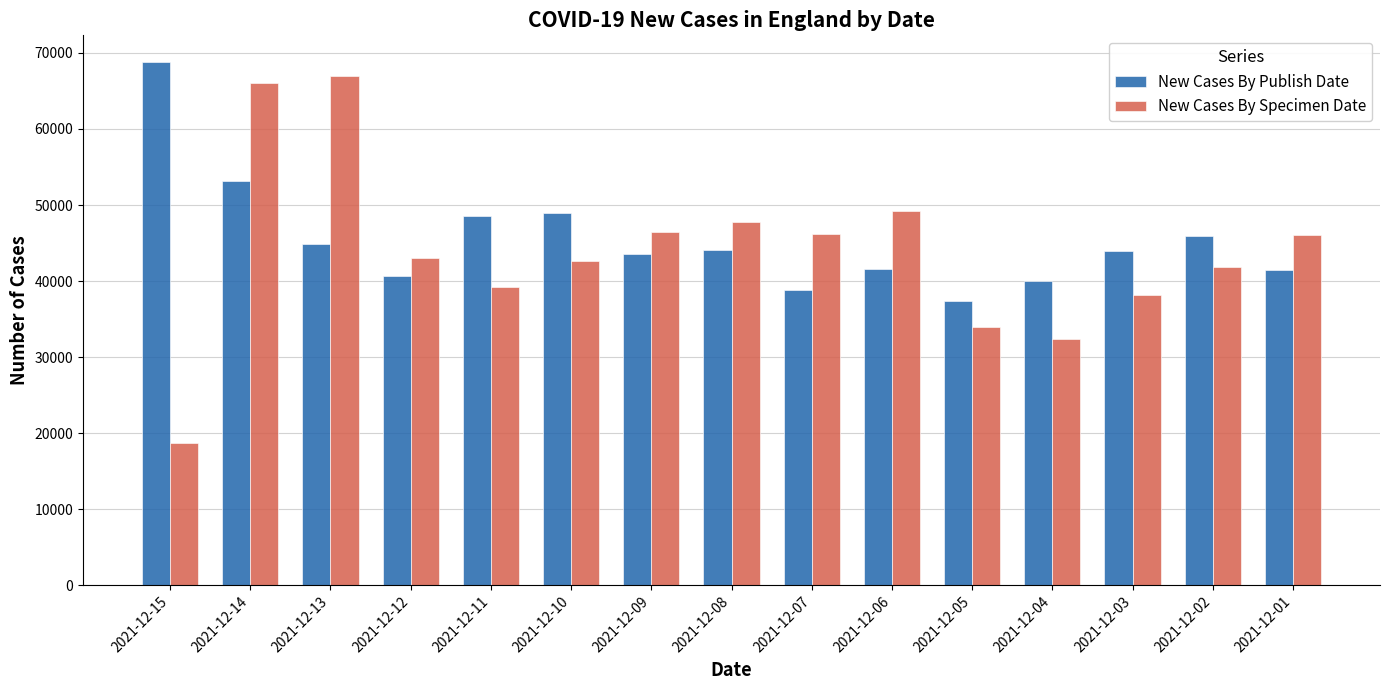

Which series has the largest total across all categories?

New Cases By Publish Date